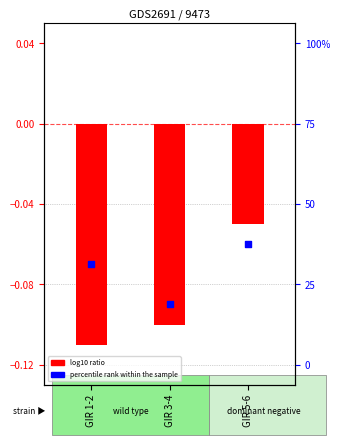

Which series has the largest Y range (max minus min)?

log10 ratio